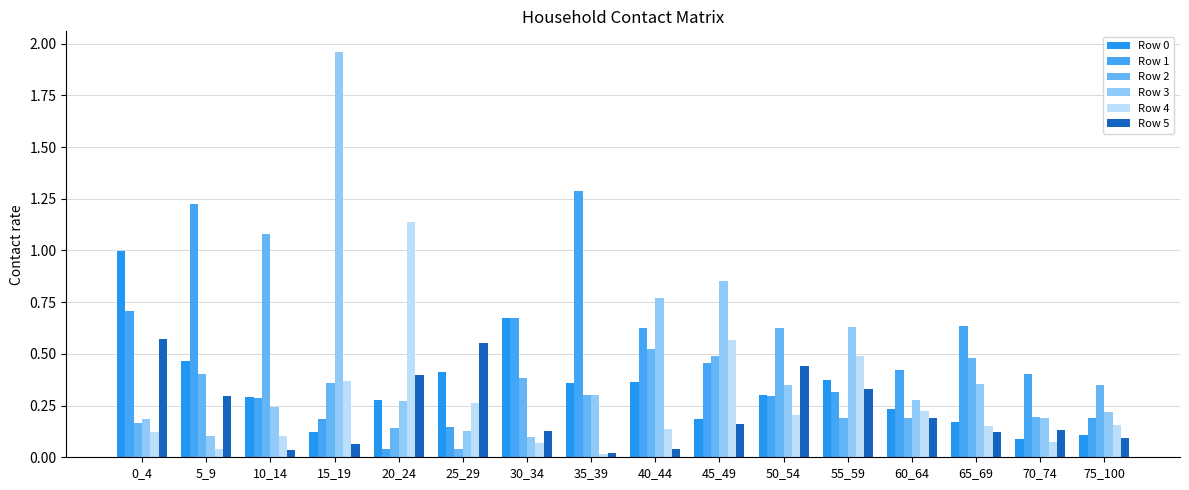

The value of Row 5 at 5_9 is 0.3. True or false?

True